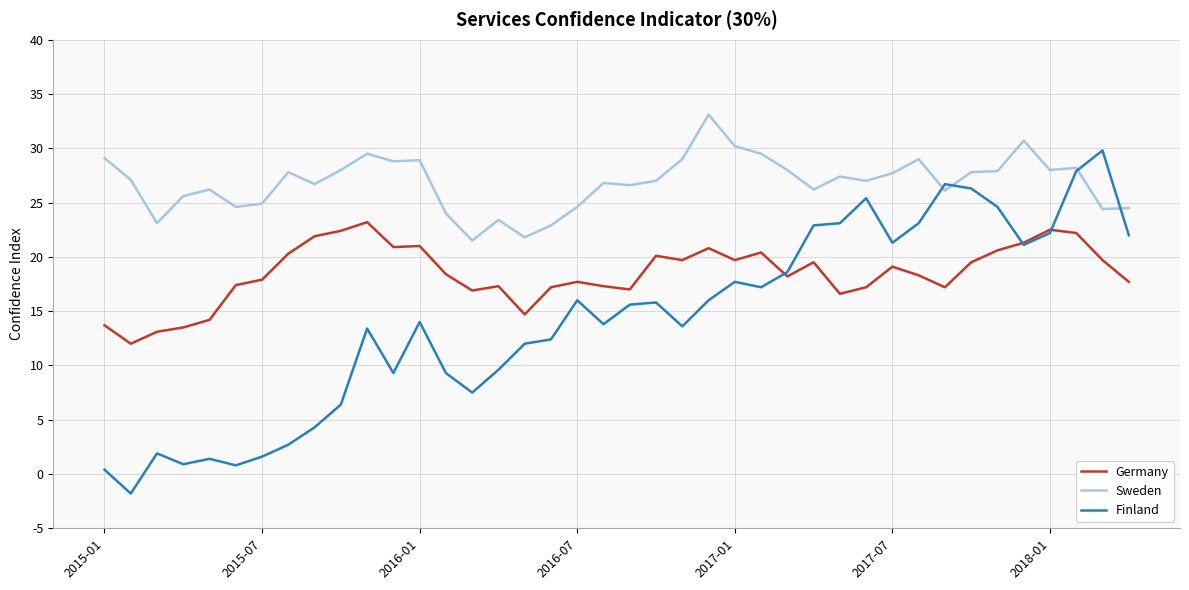

Which series has the largest range (max minus min)?

Finland